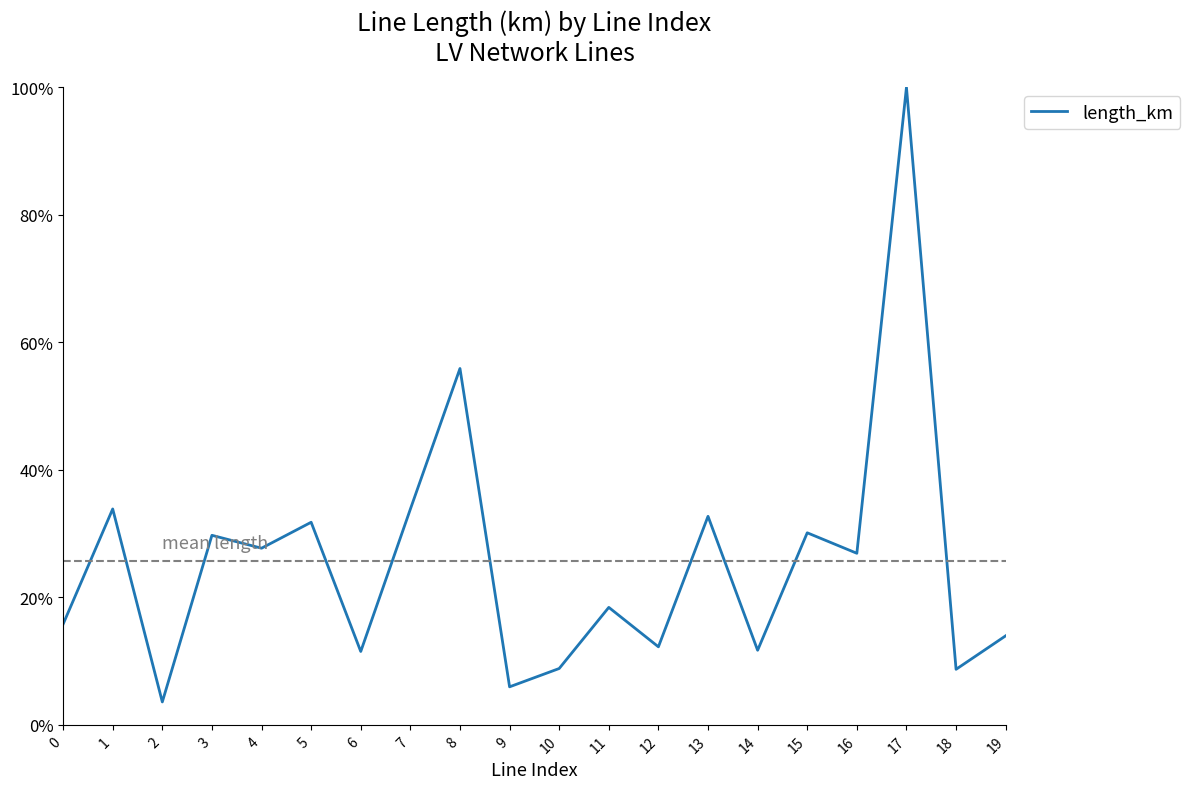

Where is the data nearest to the value 0?

2